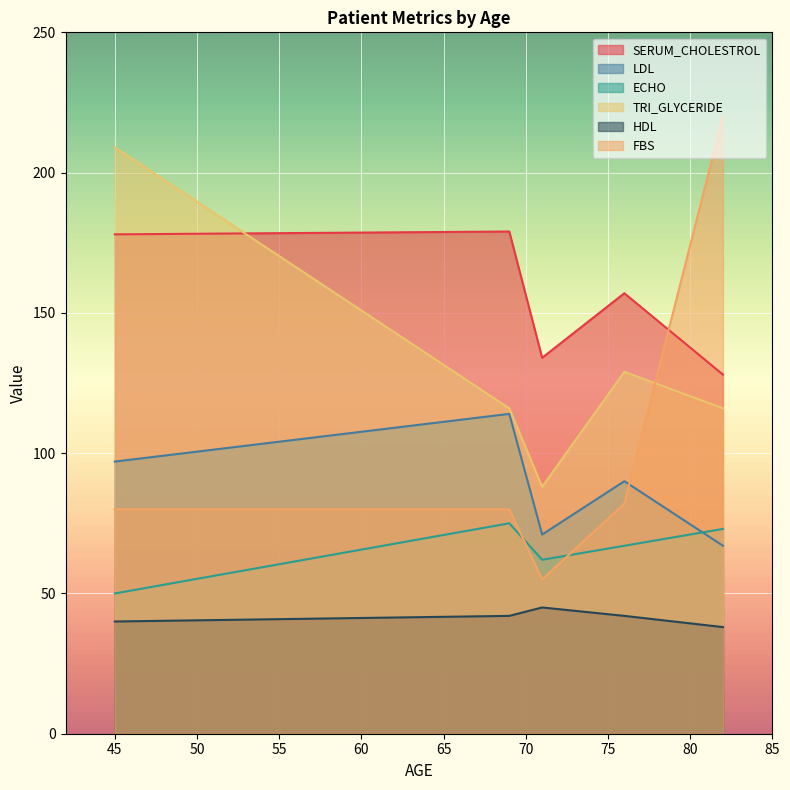

How many intersections are there between LDL and FBS?

1